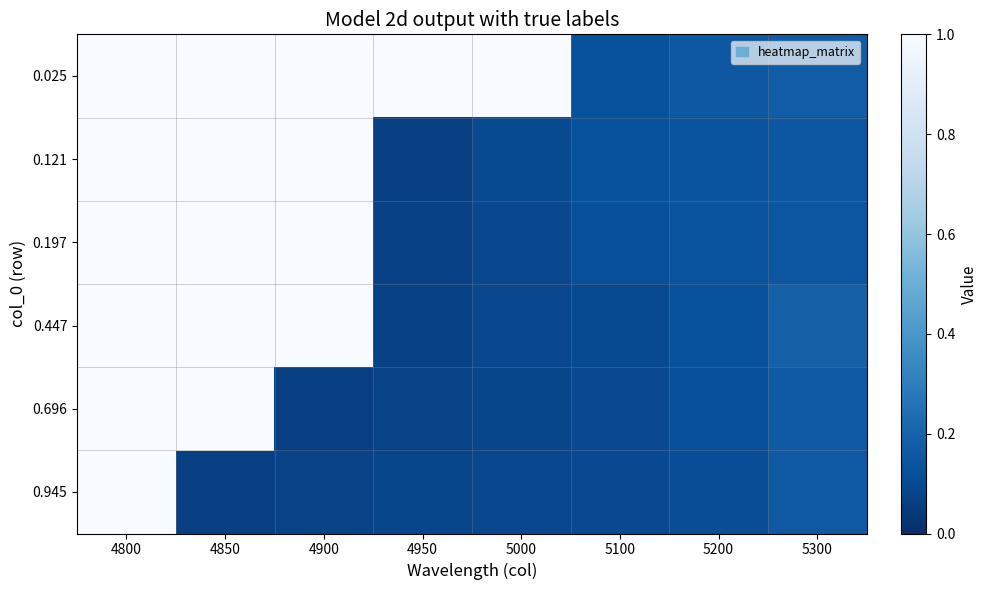

Which series has the largest range (max minus min)?

0.121